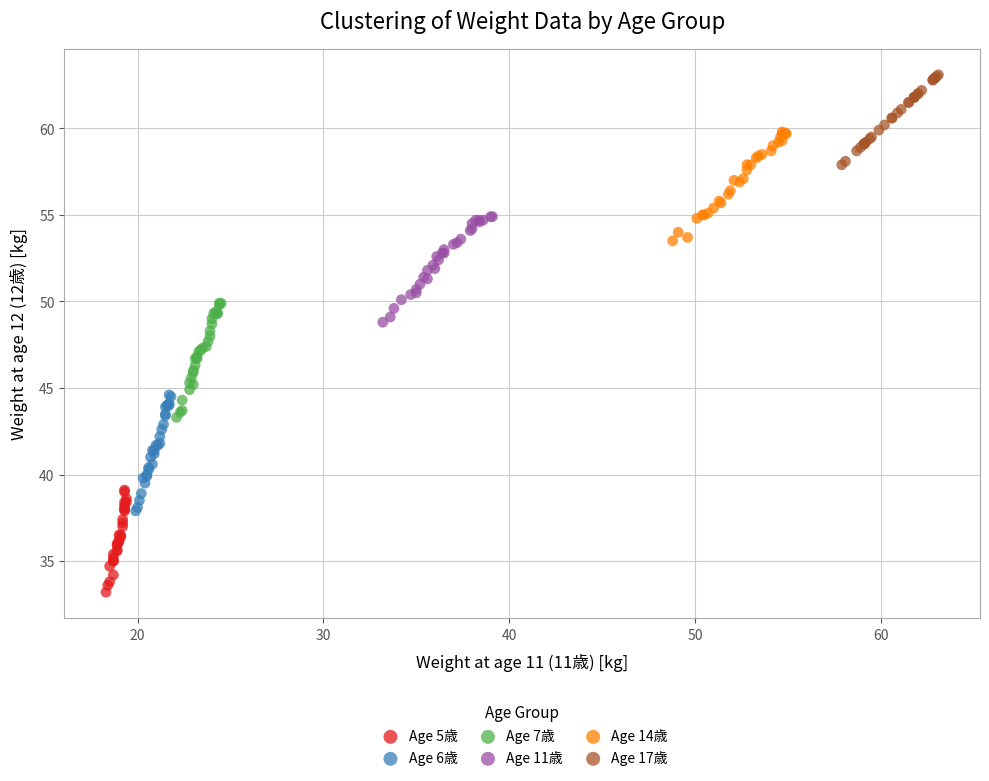

Which series contains the lowest Y value?

Age 5歳